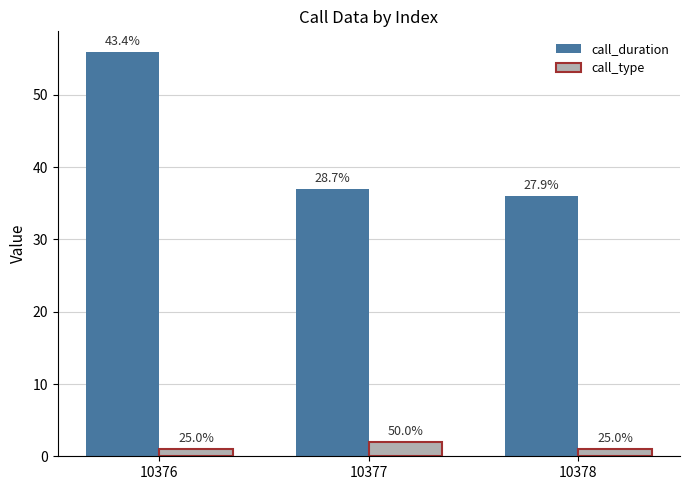

Is it true that call_type equals 2 at 10376?

False